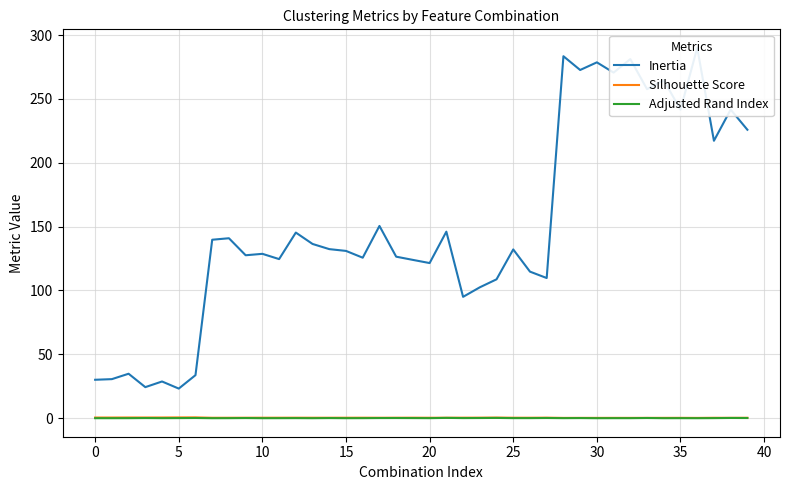

Which category has the lowest value across all series?

30